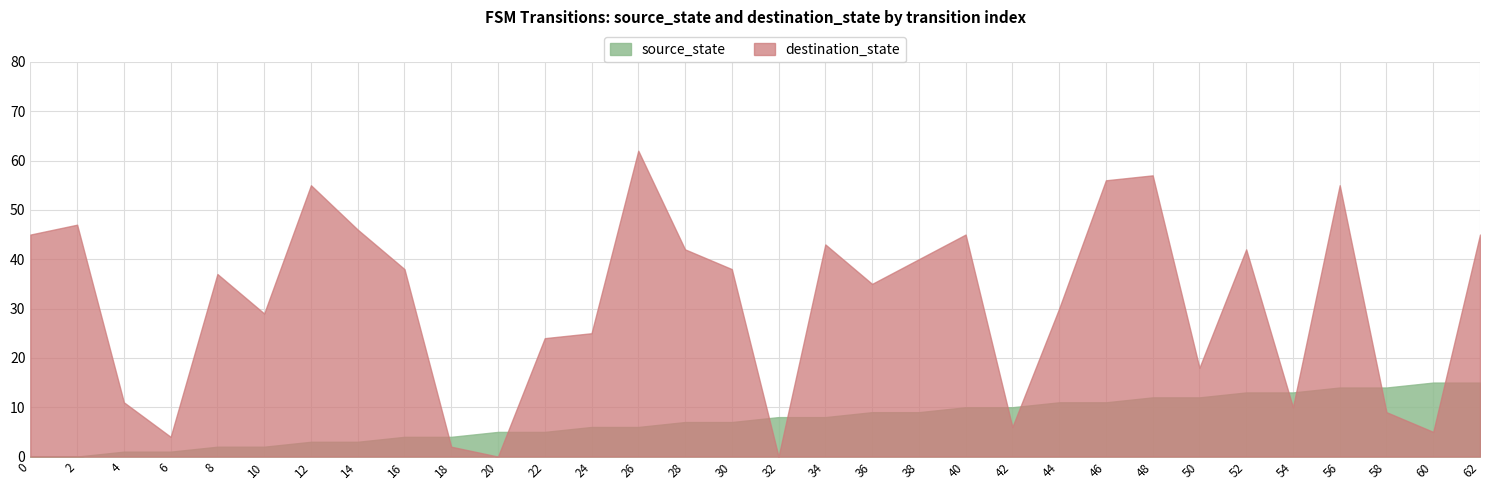

Which category has the highest value in the source_state series?

60